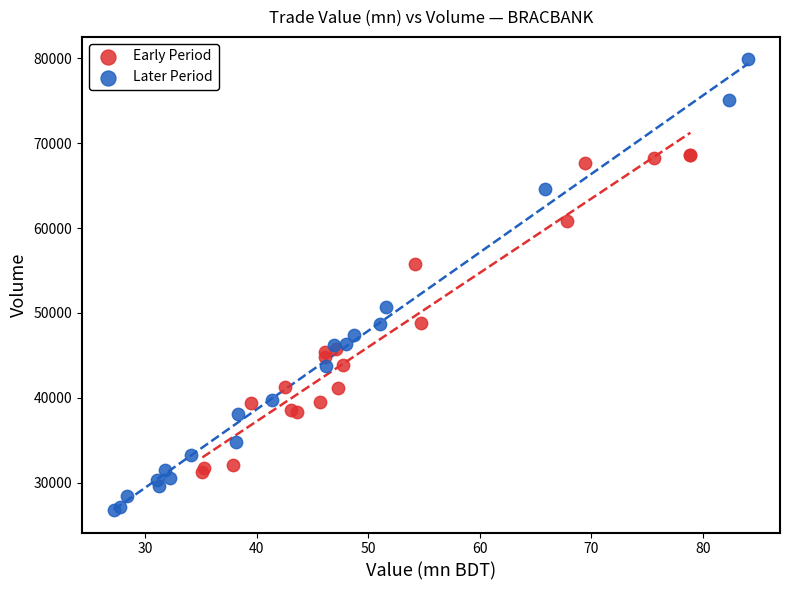

Which series has the largest Y range (max minus min)?

Later Period